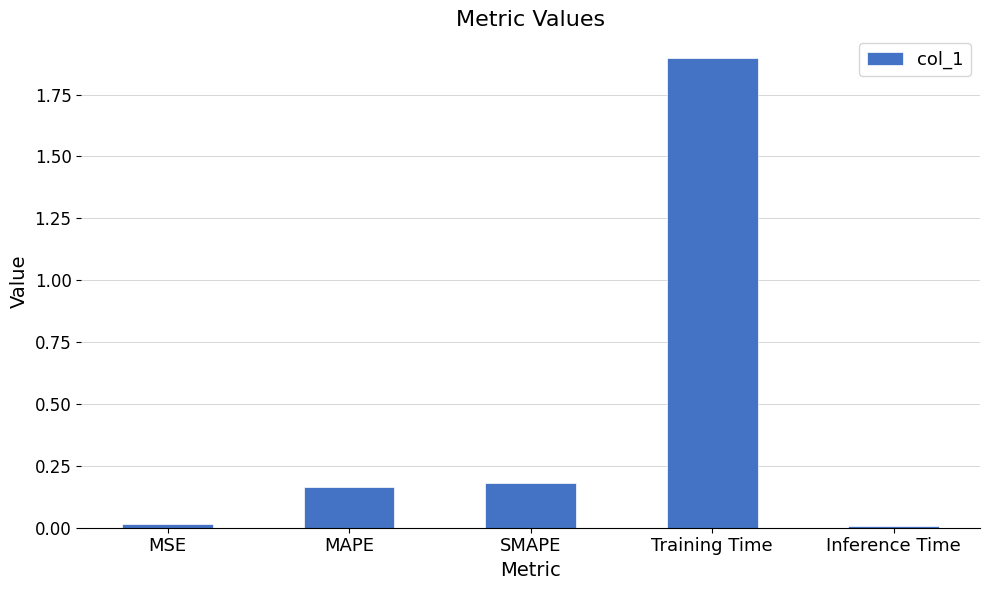

What is the label of the 3rd bar from the left?

SMAPE